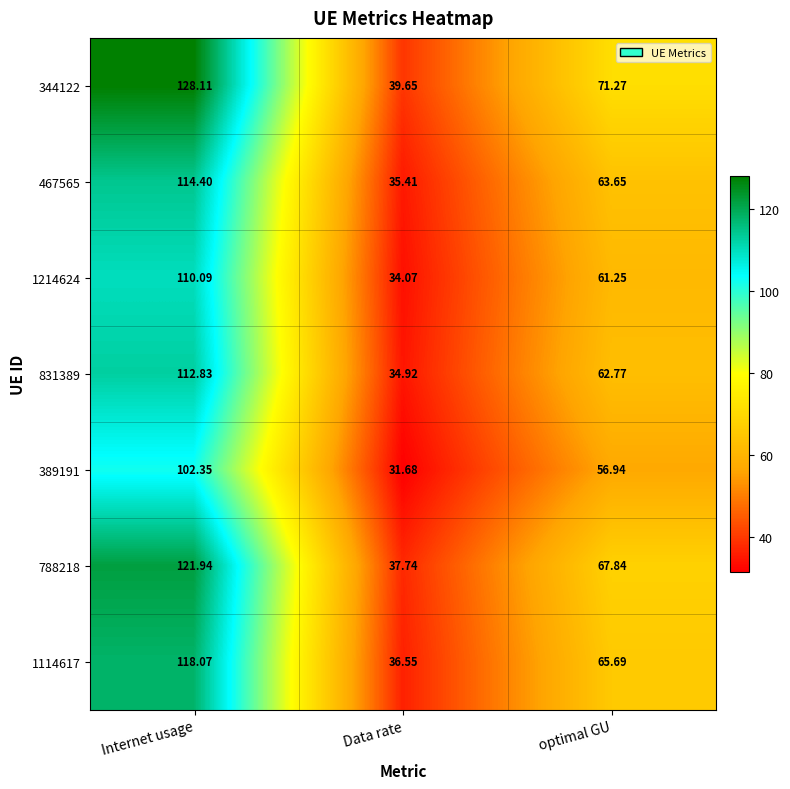

What is the spread (max minus min) of values at Internet usage?

25.8